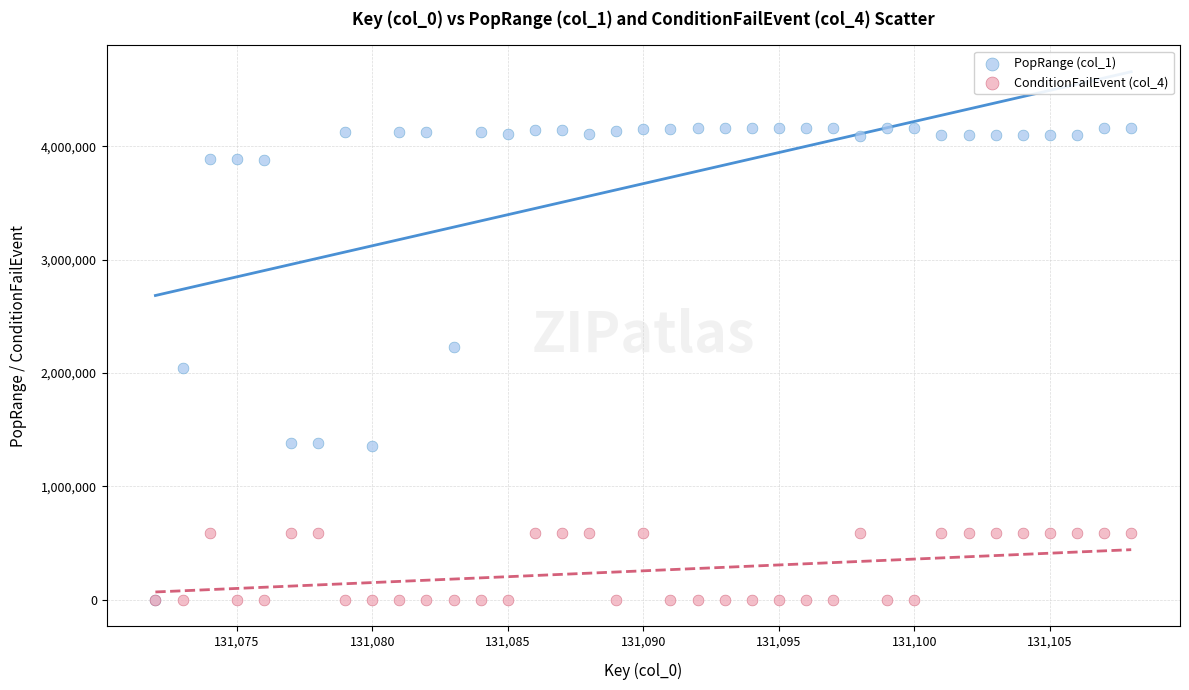

What are all the series names shown in the legend?

PopRange (col_1), ConditionFailEvent (col_4)